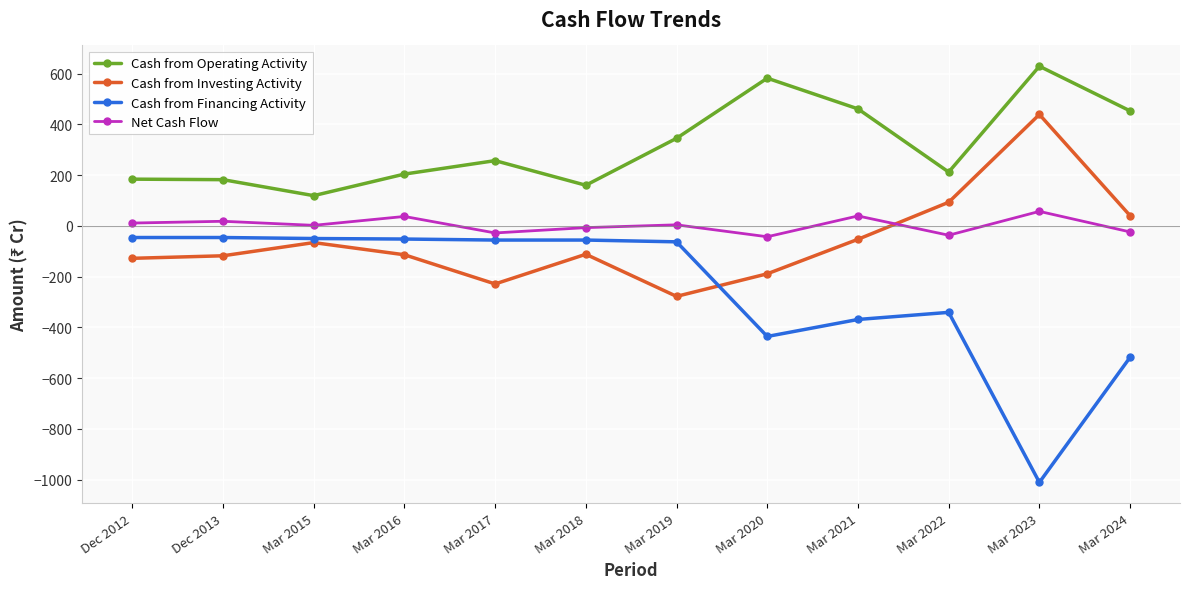

Which series has the largest range (max minus min)?

Cash from Financing Activity